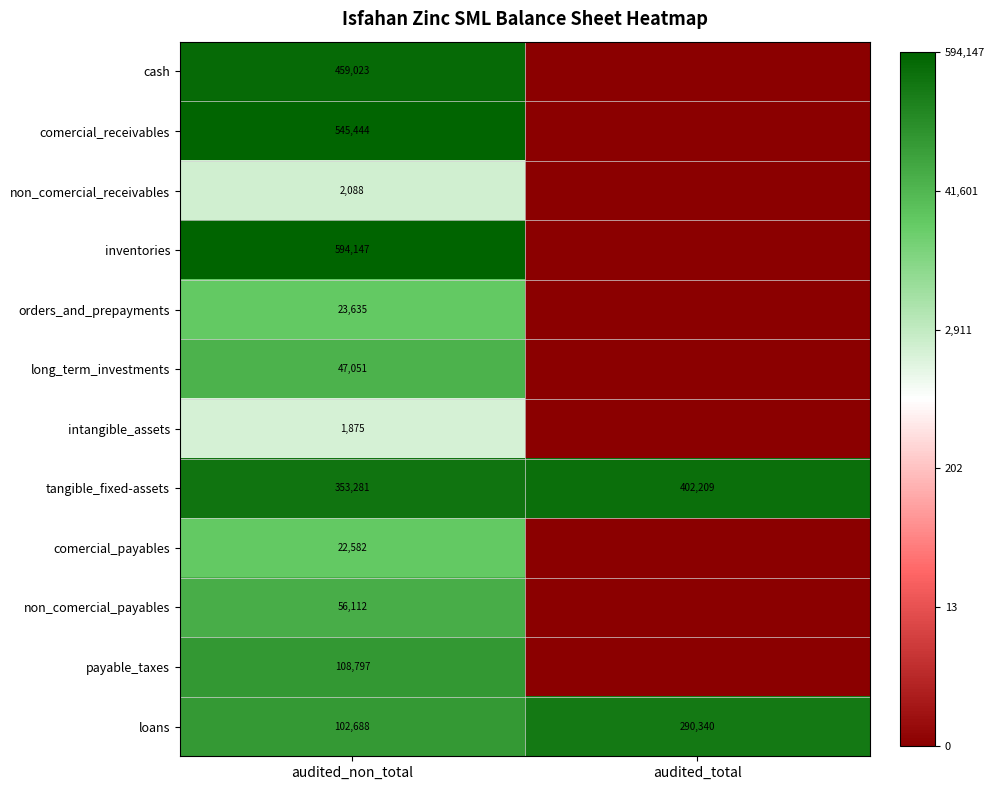

What is the approximate value of loans at audited_non_total, to the nearest 10?

102690